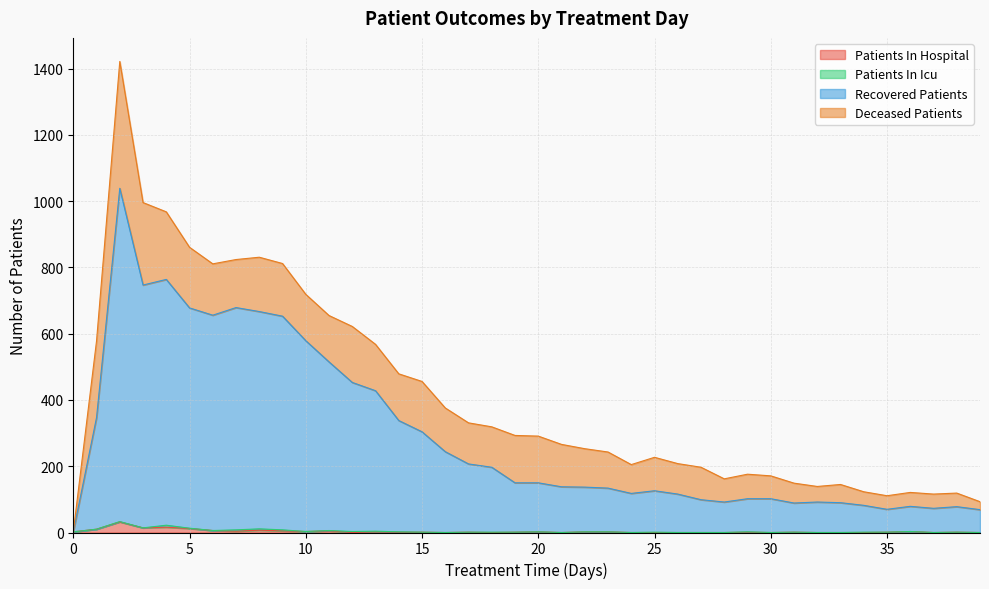

What is the difference between the maximum and second lowest values in the recovered_patients series?

970